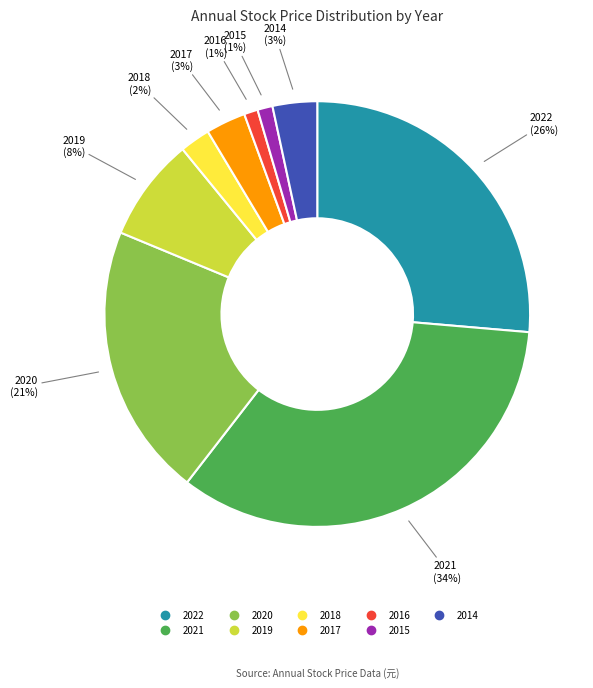

To the nearest percent, what is the difference between the largest and smallest slice percentages?

33%